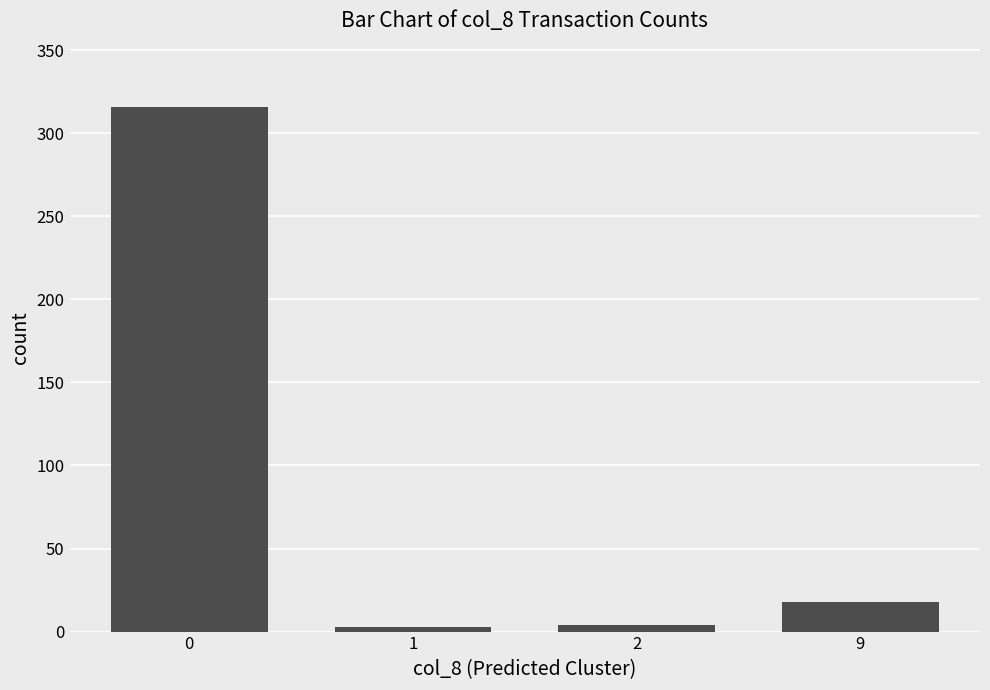

What is the change in value from 0 to 2?

-312